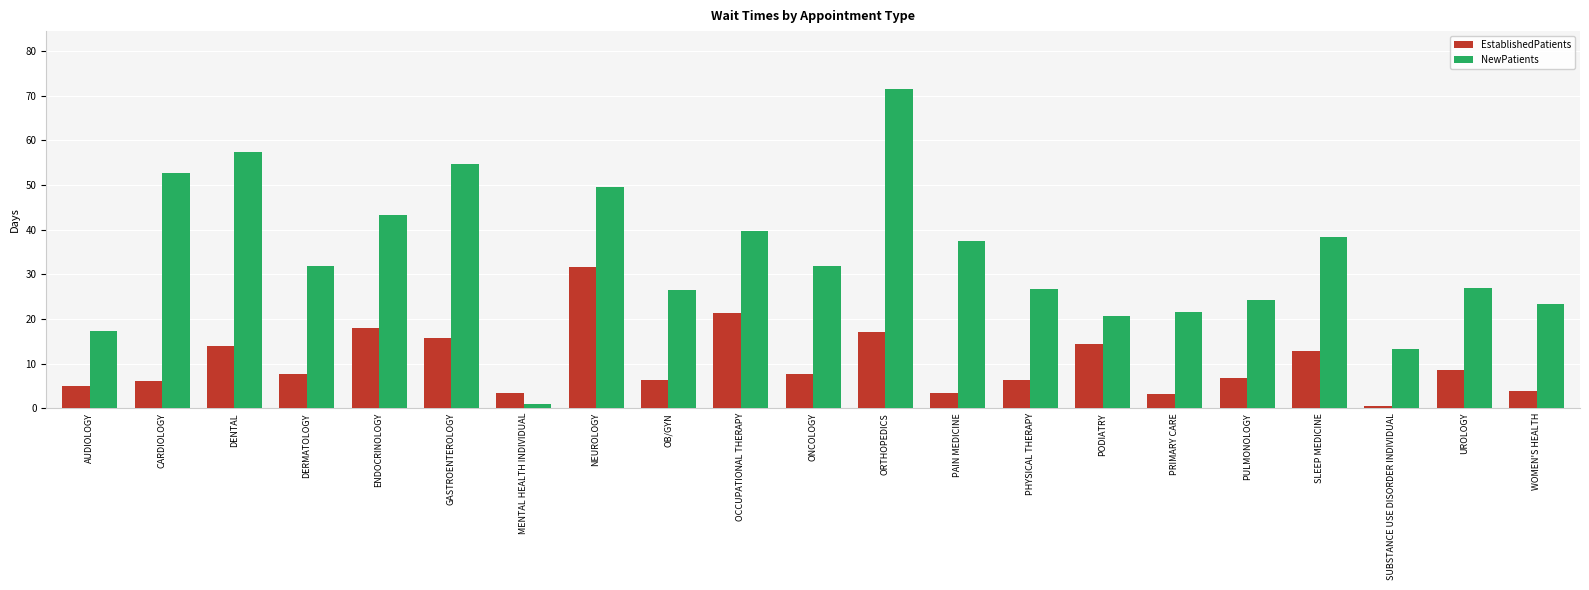

Does the chart contain stacked bars?

No